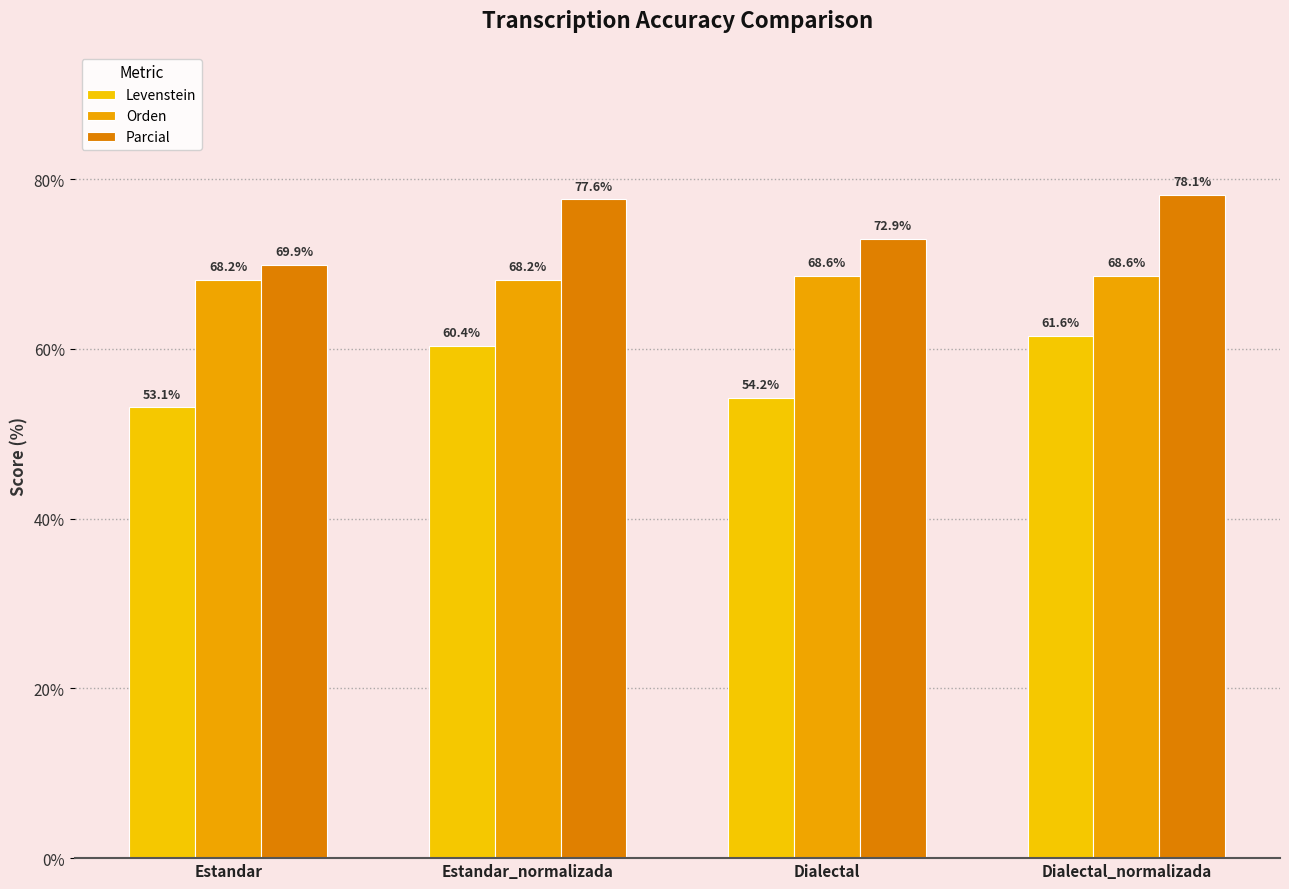

What is the total value across all series at Estandar?

191.1